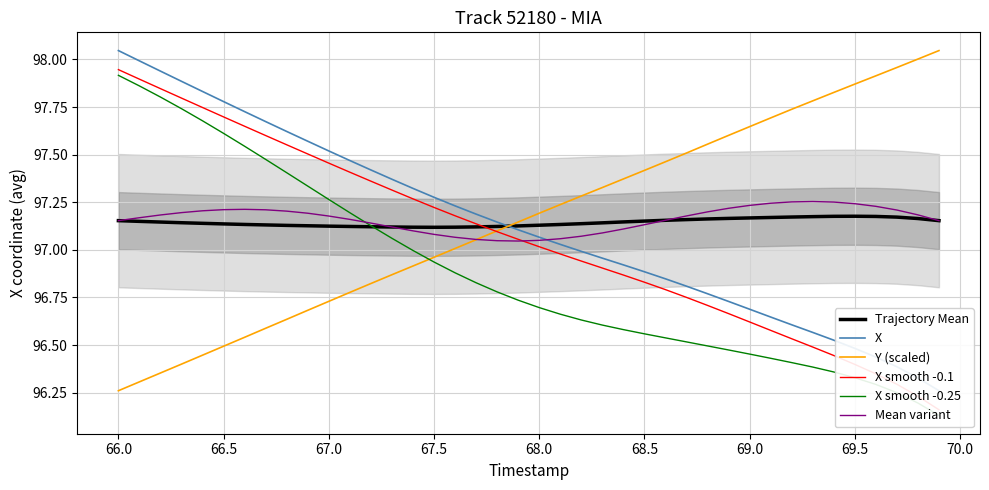

The value of Trajectory Mean at 68.0 is 134.7. True or false?

False